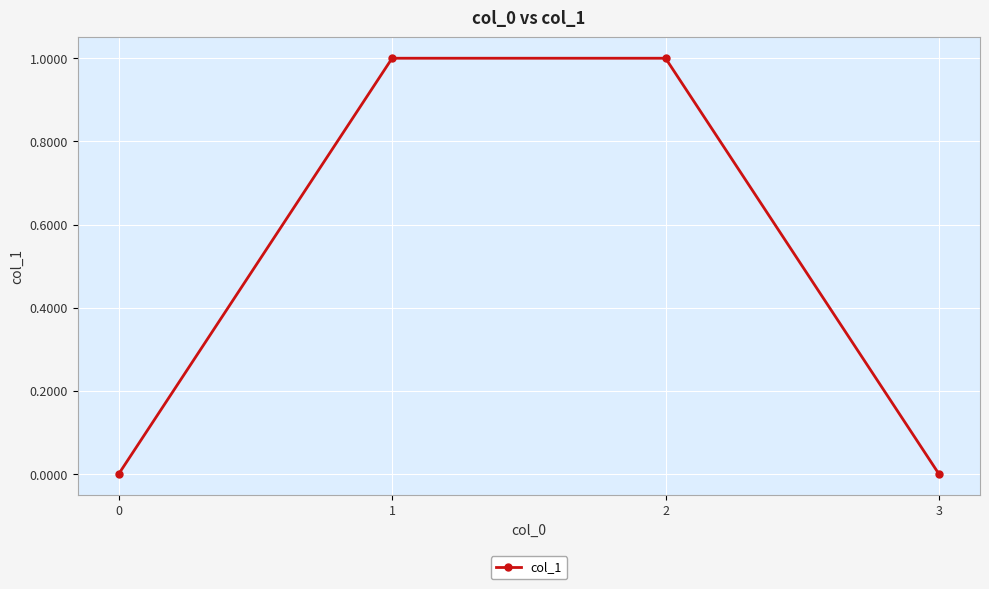

What is the difference between the maximum and minimum values?

1.0